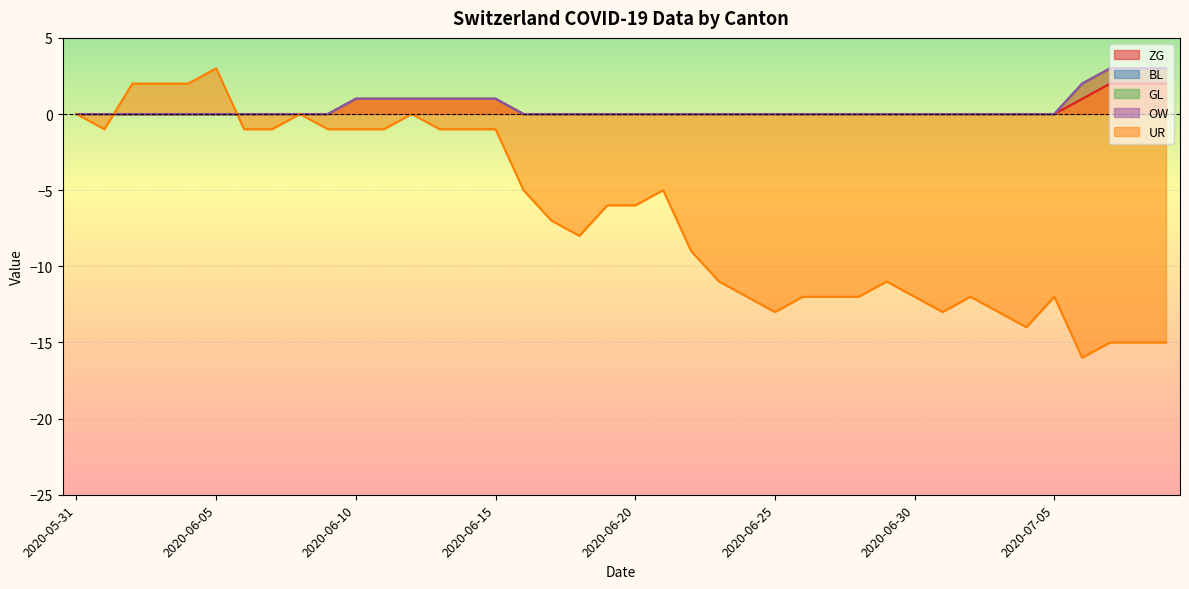

How many categories are shown in the chart?

40